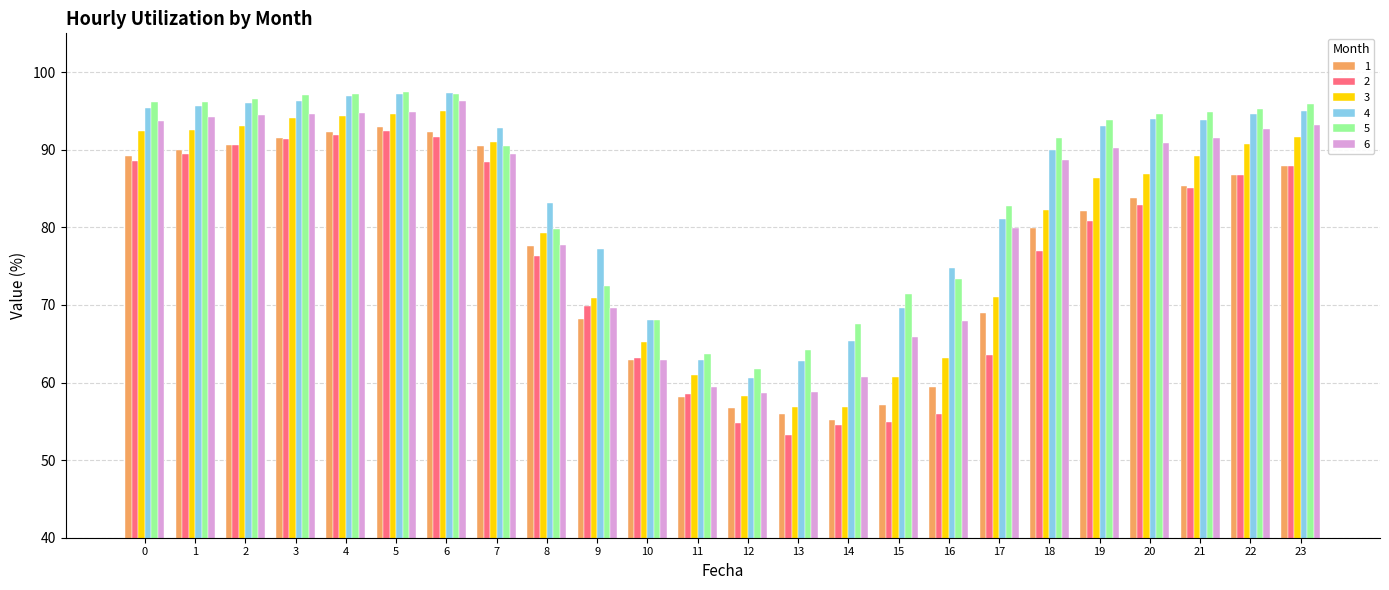

True or false: 3 has a value of 29.8 at 0.

False